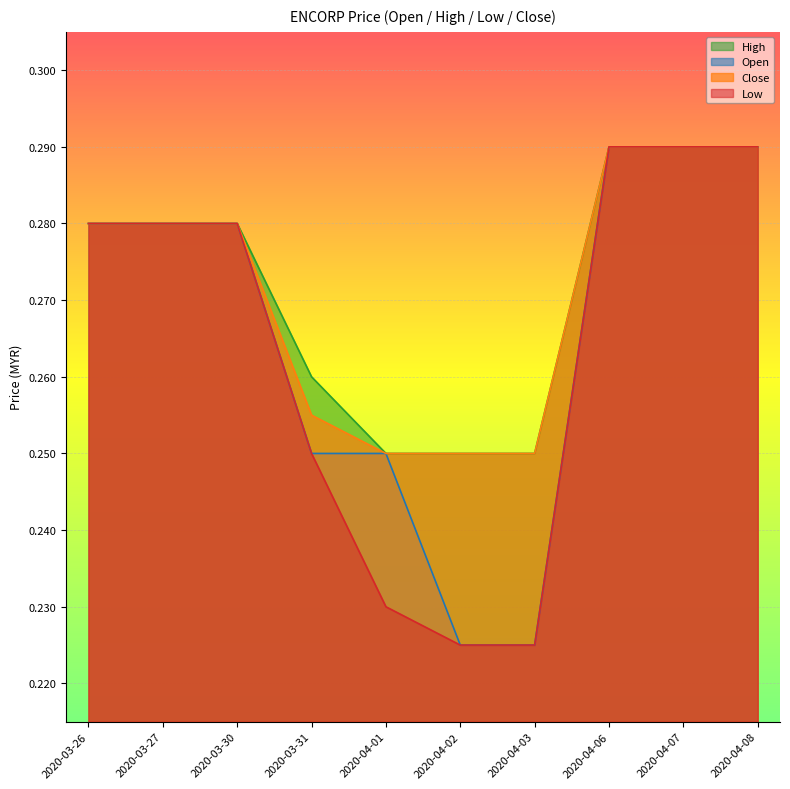

What is the sum of the high values at 2020-03-26 and 2020-03-31?

0.5